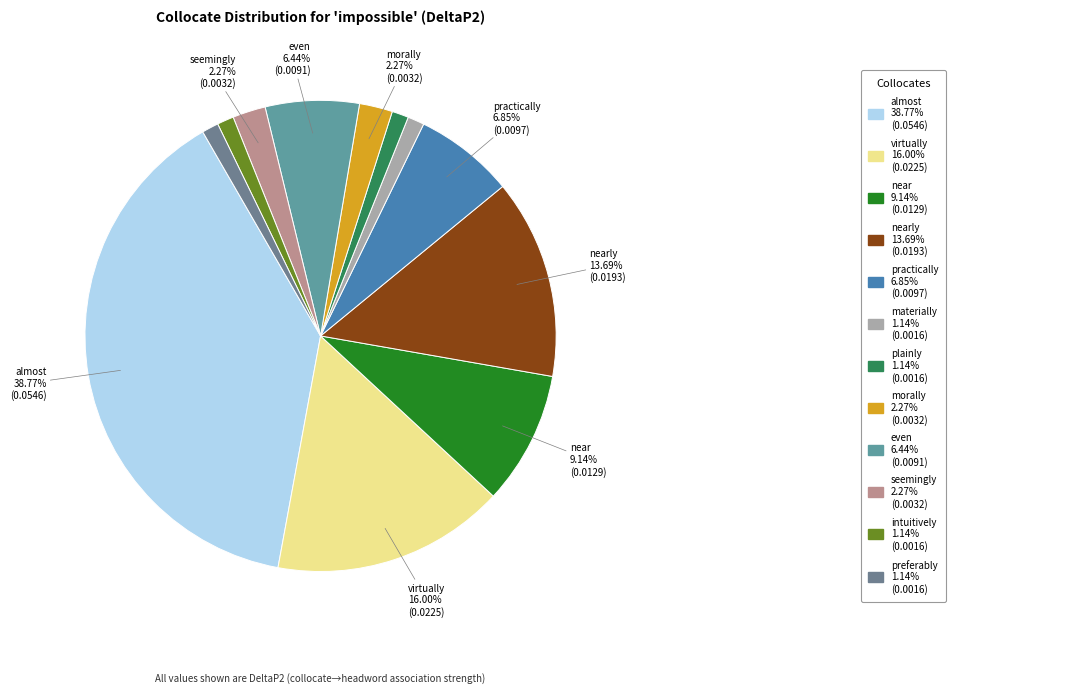

Which category has the biggest portion of the pie?

almost